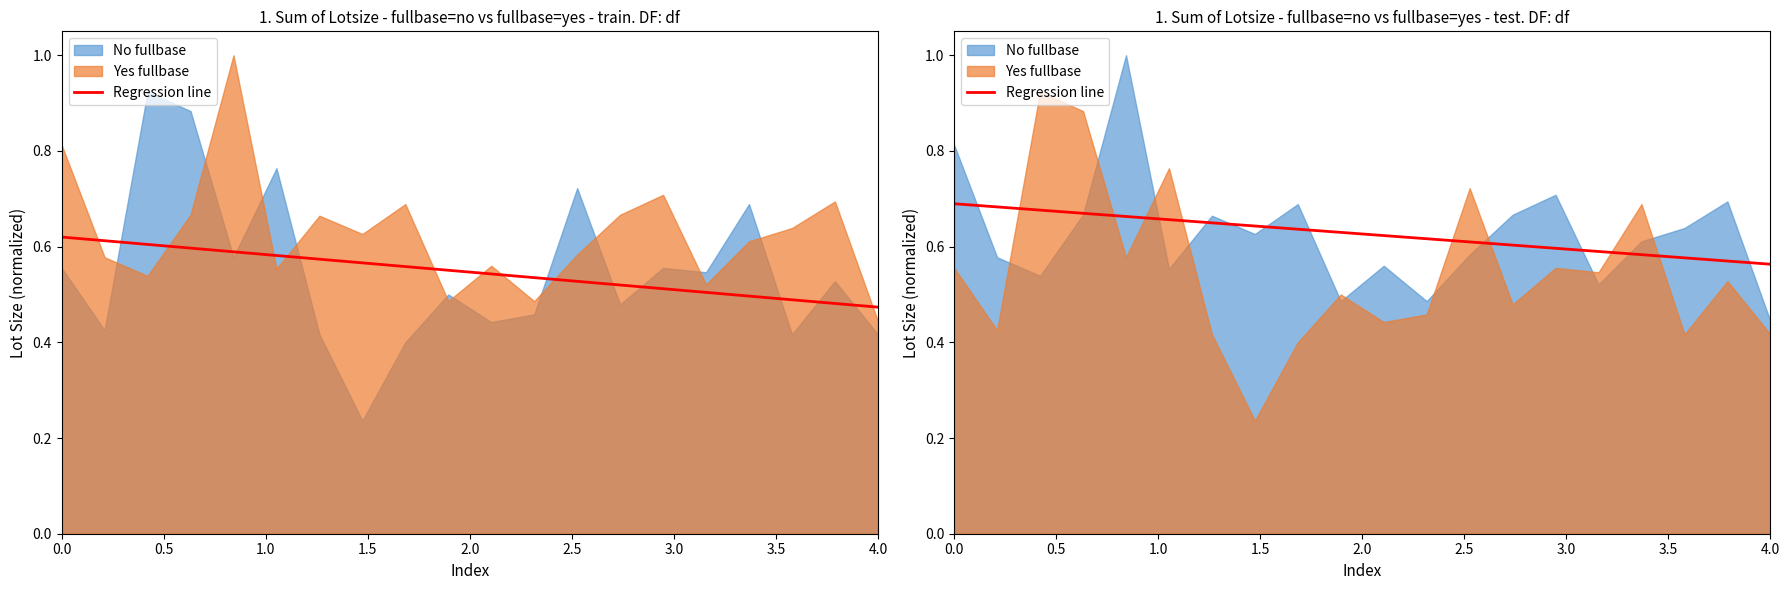

What is the value of the 16th point from the left?

0.6